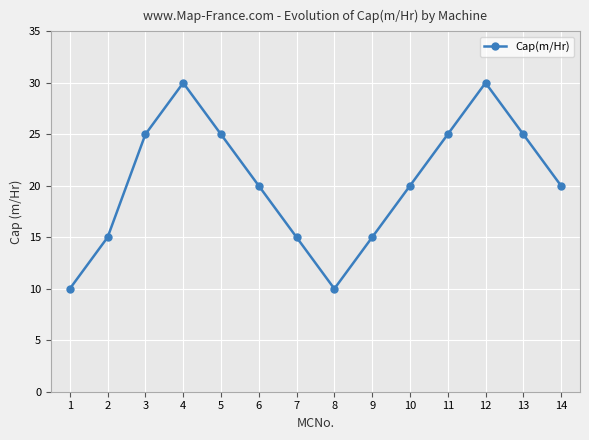

Reading left to right, extract all data points from this chart.

1=10	2=15	3=25	4=30	5=25	6=20	7=15	8=10	9=15	10=20	11=25	12=30	13=25	14=20